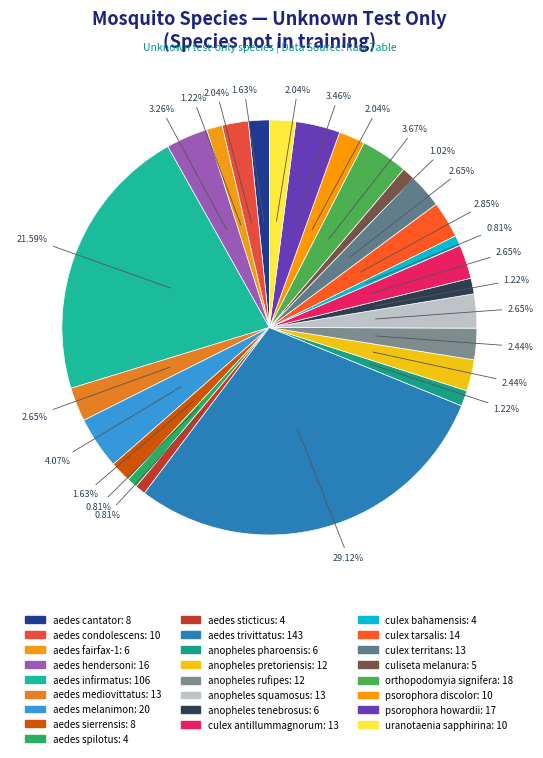

Count the number of slices in the pie.

25